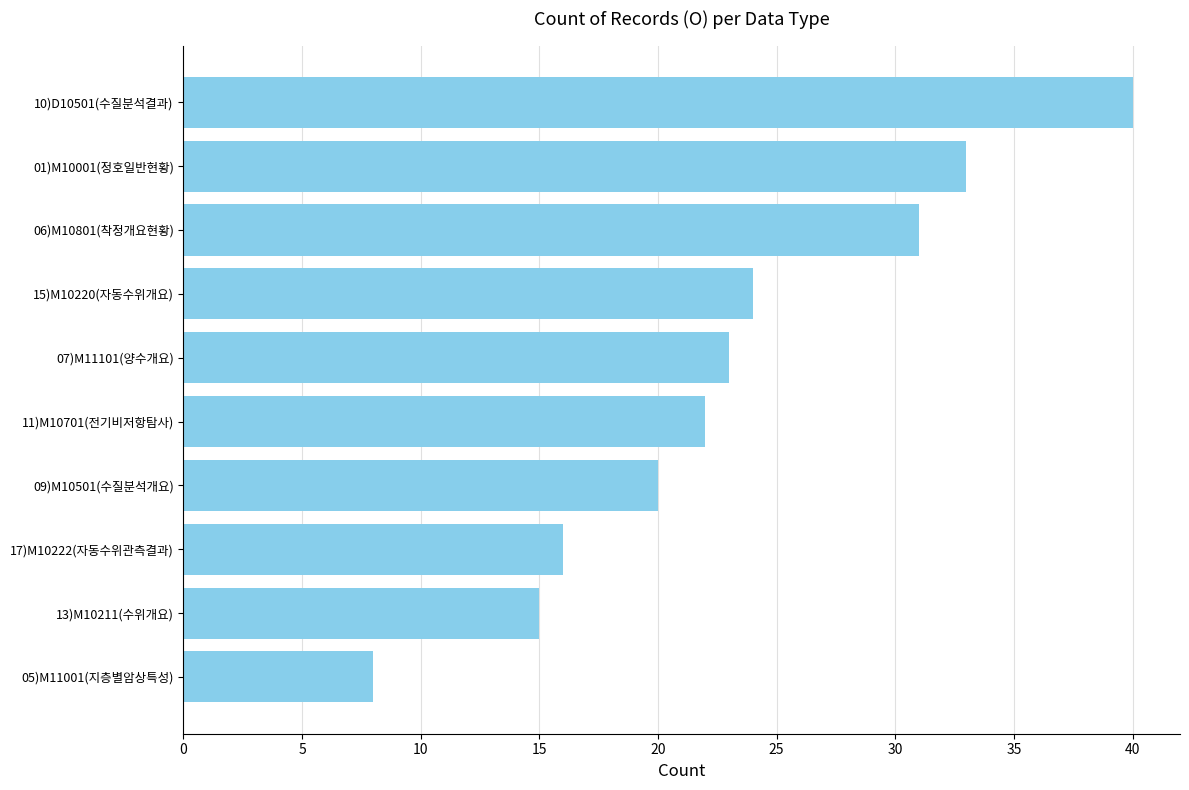

List the labels in order of value, smallest first.

05)M11001(지층별암상특성), 13)M10211(수위개요), 17)M10222(자동수위관측결과), 09)M10501(수질분석개요), 11)M10701(전기비저항탐사), 07)M11101(양수개요), 15)M10220(자동수위개요), 06)M10801(착정개요현황), 01)M10001(정호일반현황), 10)D10501(수질분석결과)